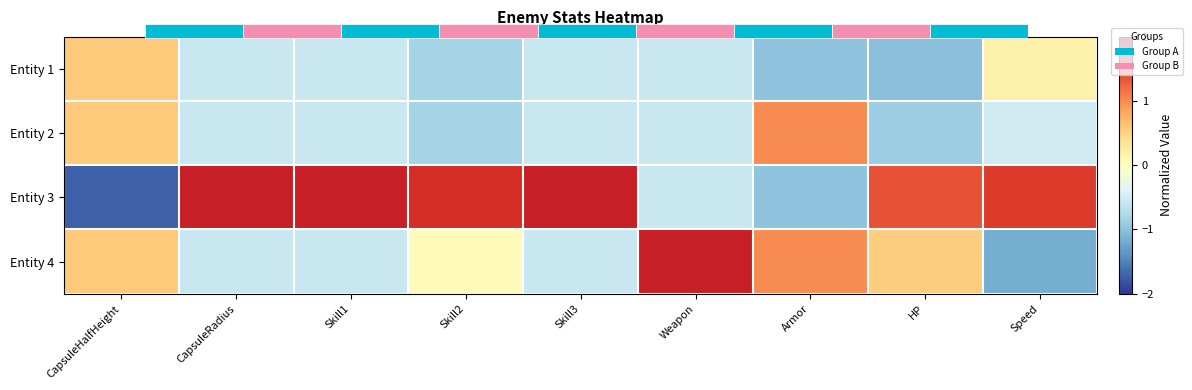

What is the sum of the Entity 4 values at CapsuleRadius and Skill3?

-1.2